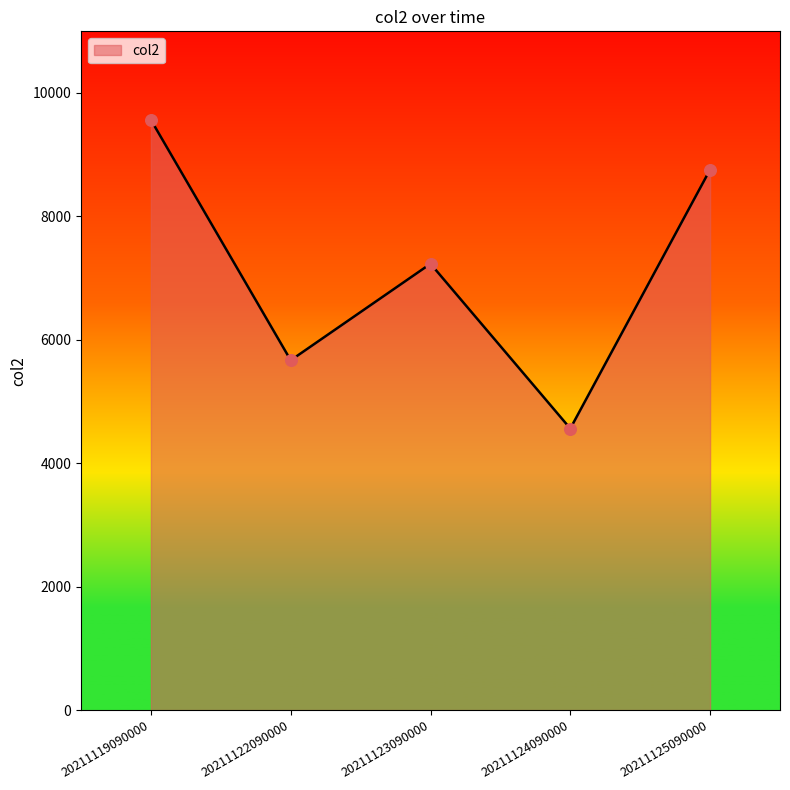

What is the change in value from 20211119090000 to 20211122090000?

-3895